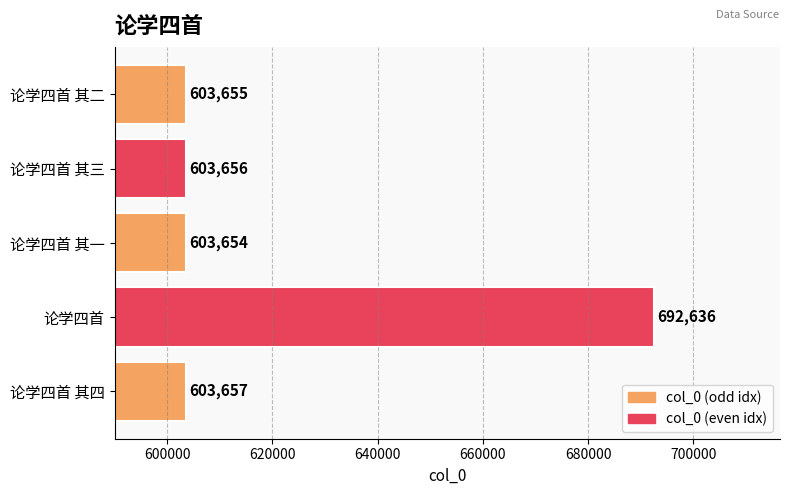

List the labels in order of value, smallest first.

论学四首 其一, 论学四首 其二, 论学四首 其三, 论学四首 其四, 论学四首